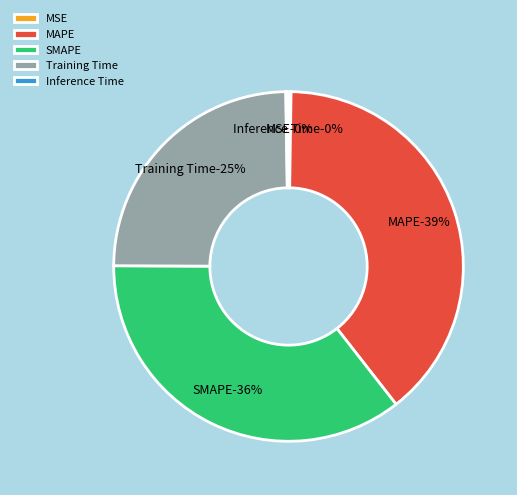

Which category has the smallest portion of the pie?

MSE